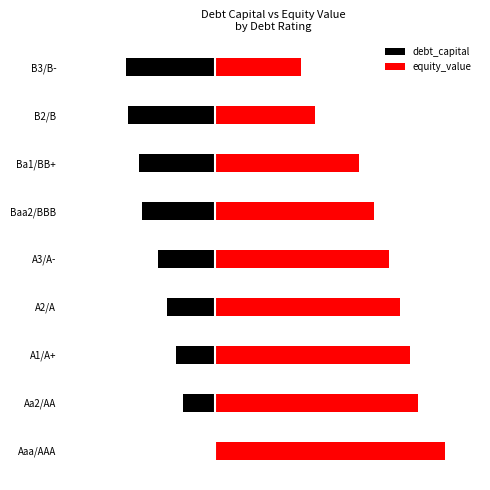

How many categories are shown in the chart?

9